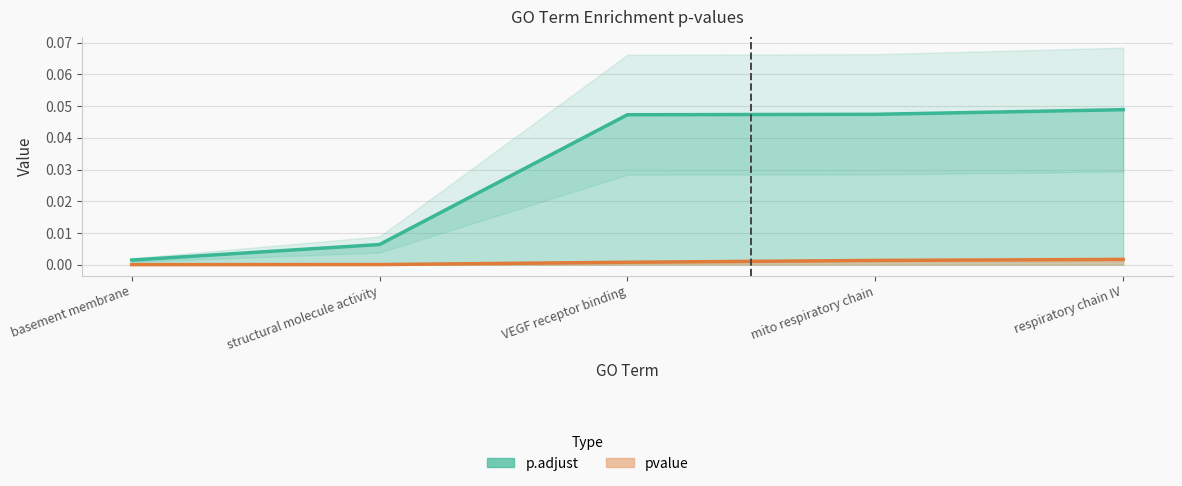

Is the value of p.adjust at structural molecule activity greater than the value of pvalue at structural molecule activity?

Yes